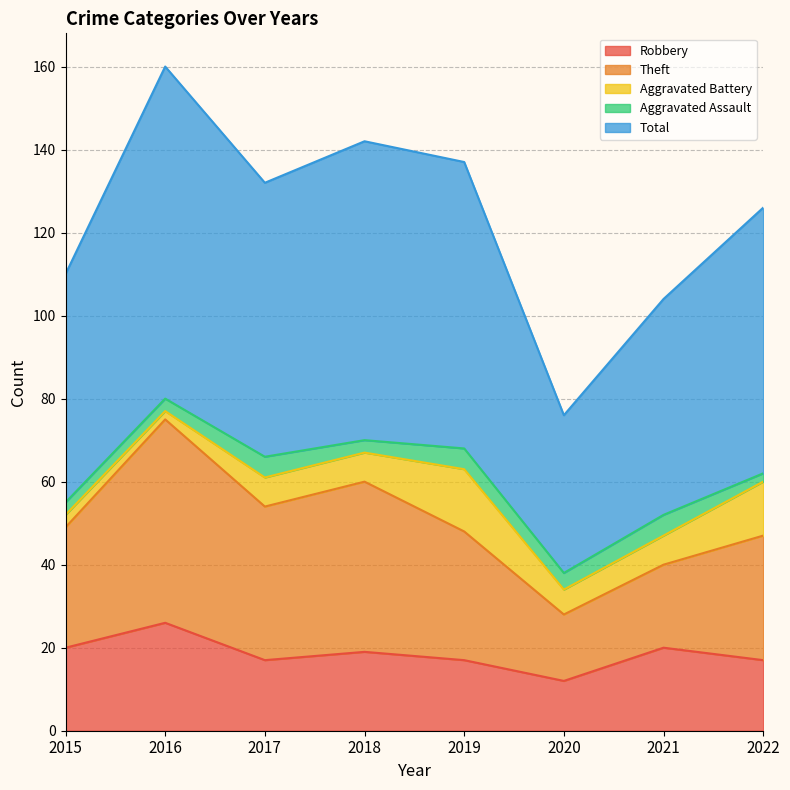

Rank the series at 2015 from lowest to highest value.

Aggravated Battery, Aggravated Assault, Robbery, Theft, Total